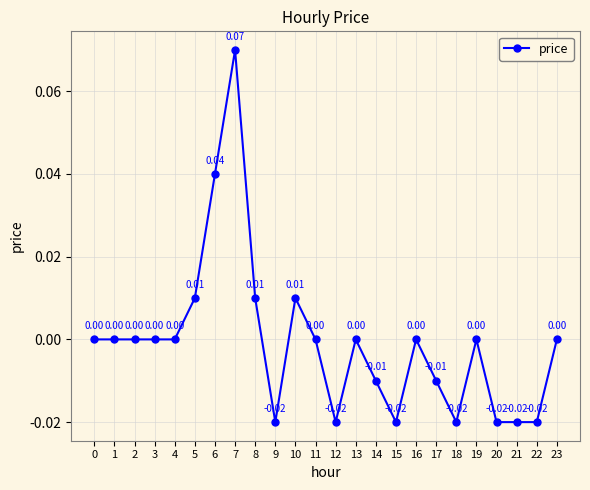

Is it true that the value at 15 is -0.0?

True